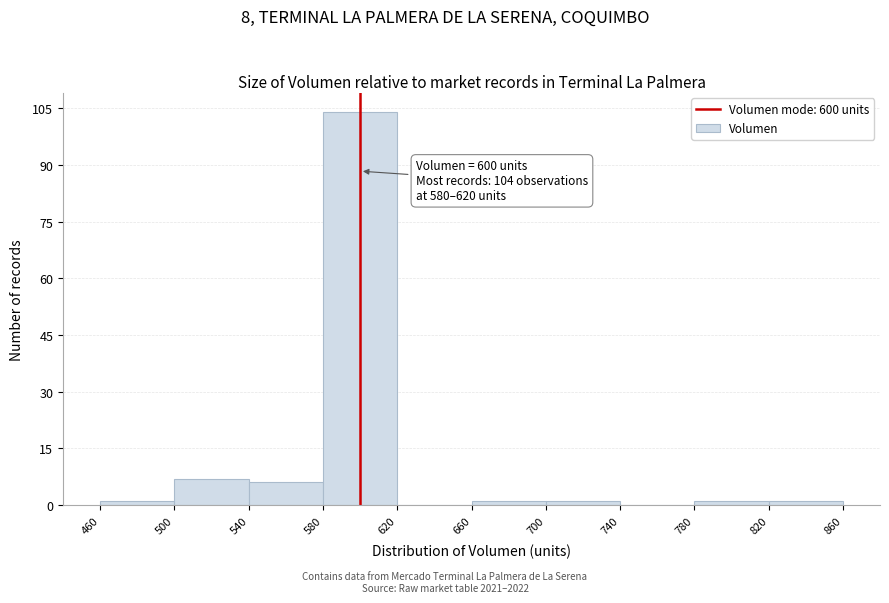

Over which range of the x-axis is the bar tallest?

580 to 620